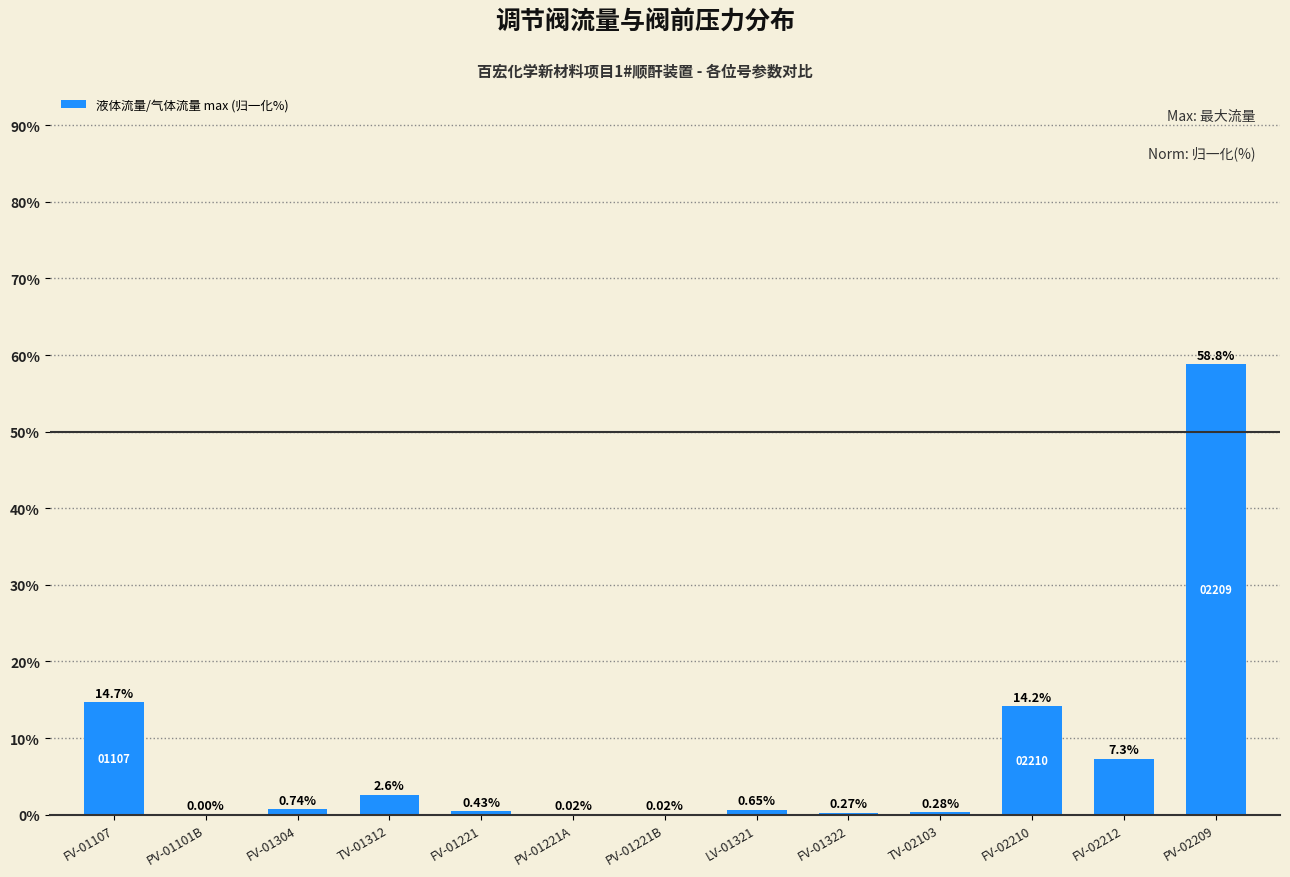

Which has a higher value, FV-01304 or TV-01312?

TV-01312